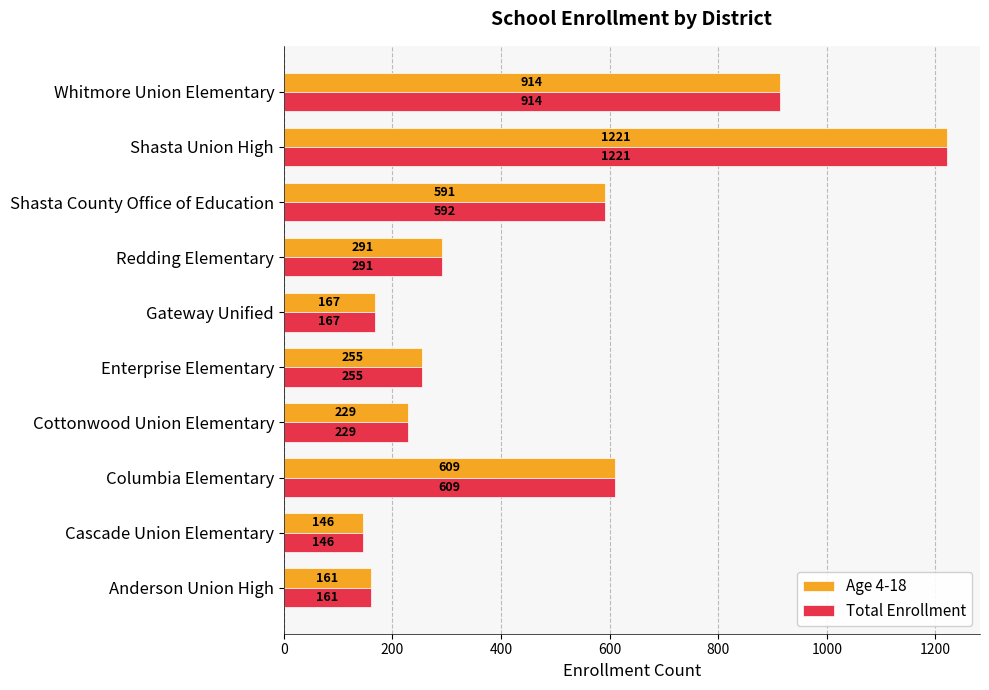

What is the average value of the Age 4-18 series?

458